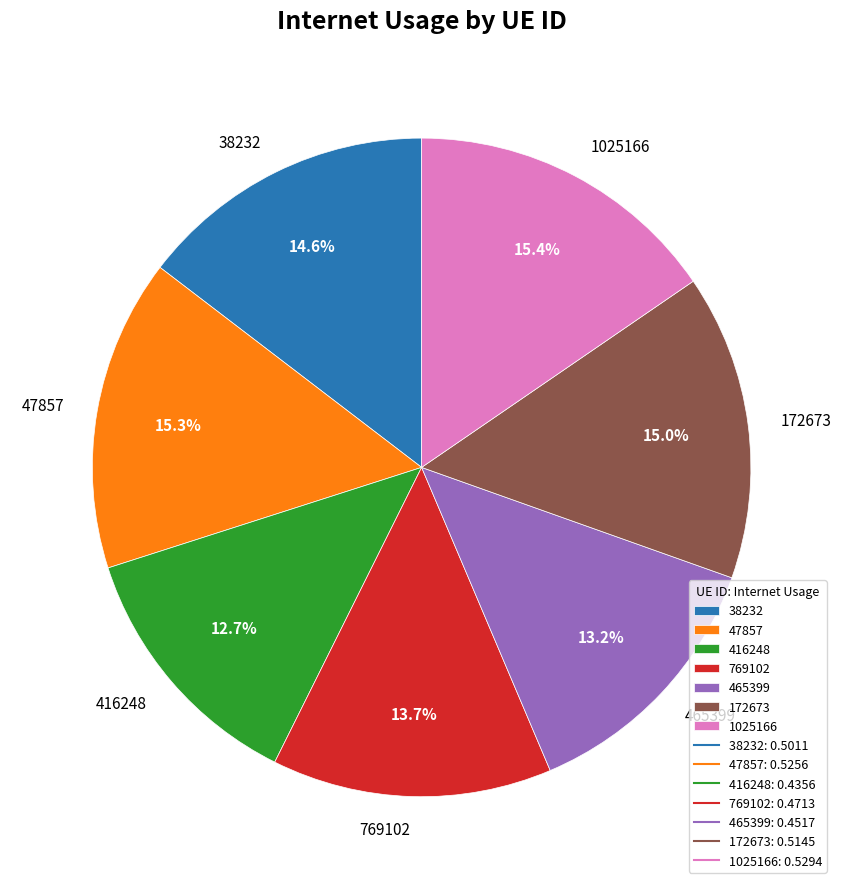

To the nearest percent, what percentage of the pie is 769102?

14%